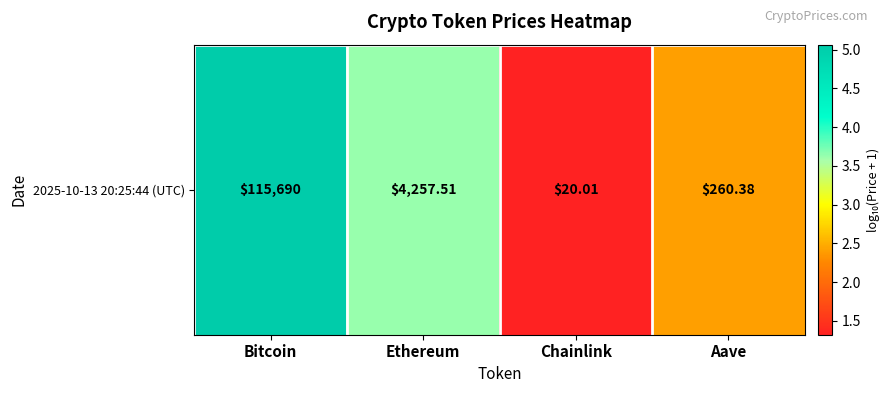

Where is the data nearest to the value 3?

Aave